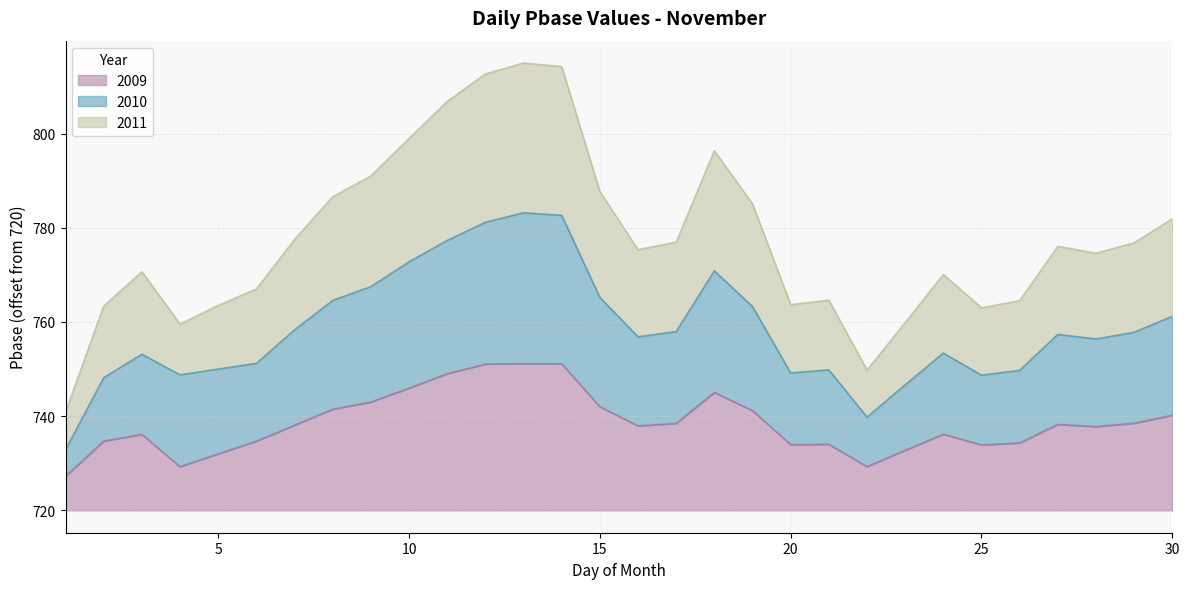

The value of 2009 at 30 is 36.2. True or false?

False